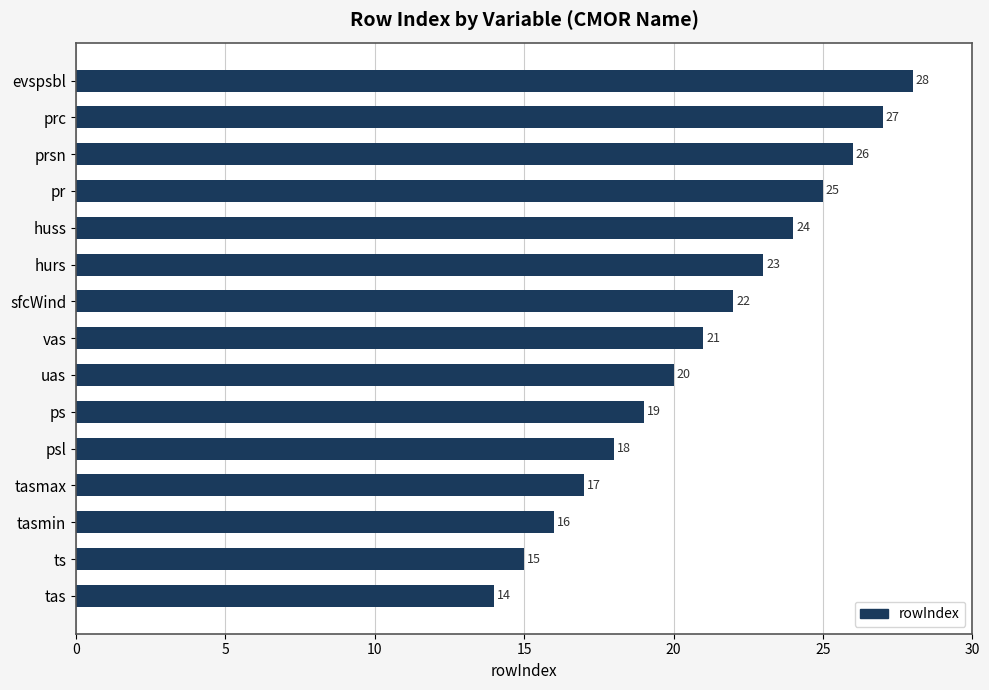

Where is the data nearest to the value 21?

vas